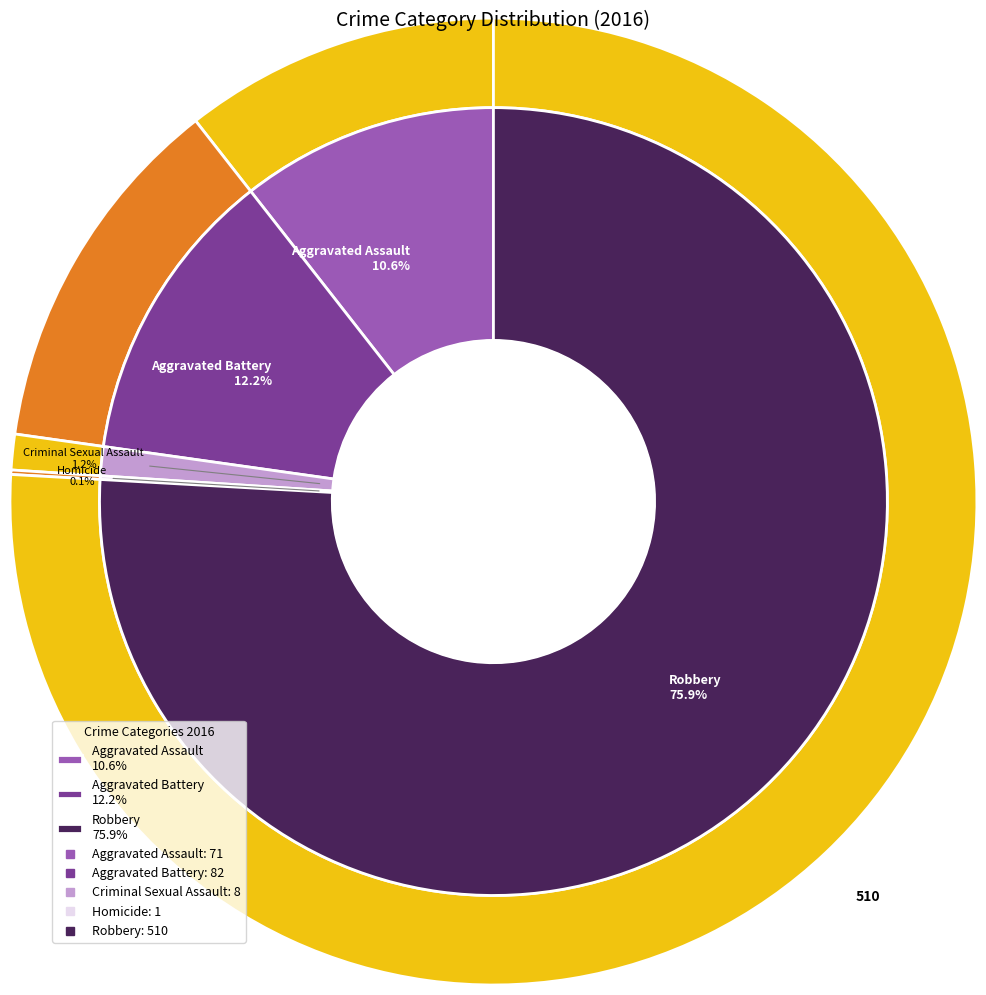

The values_2016 slice represents 11% of the pie. True or false?

True